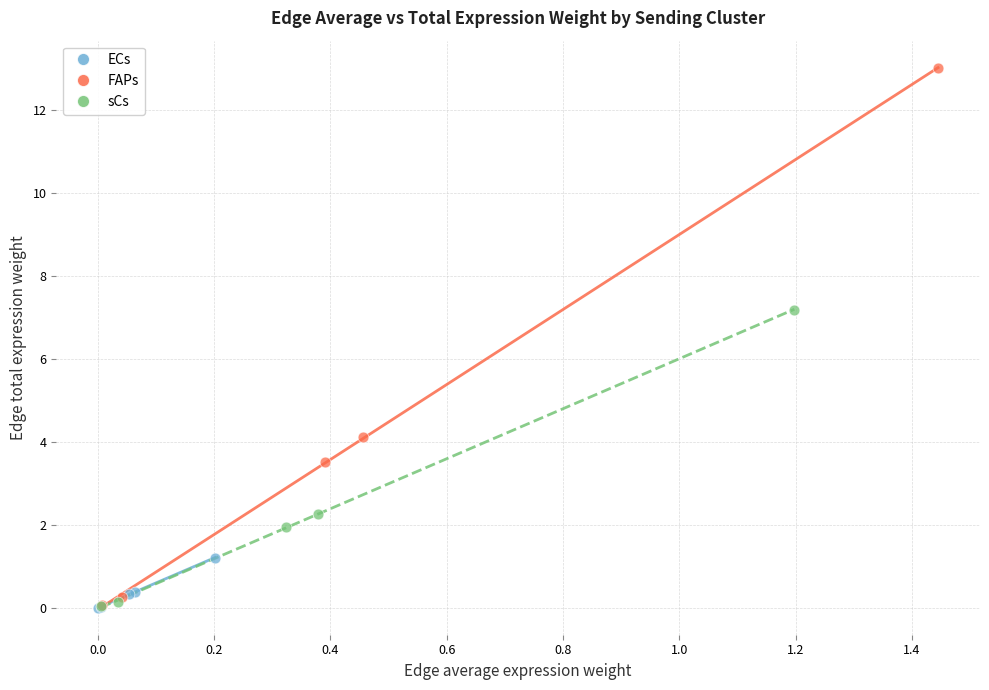

Which series has the widest spread of Y values?

FAPs